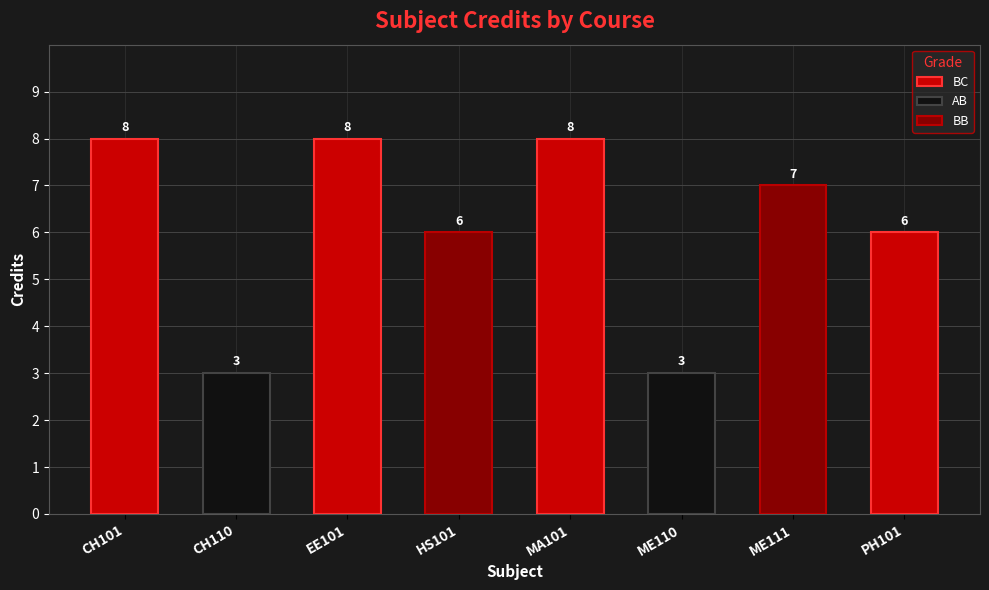

Which category has the lowest value across all series?

CH110